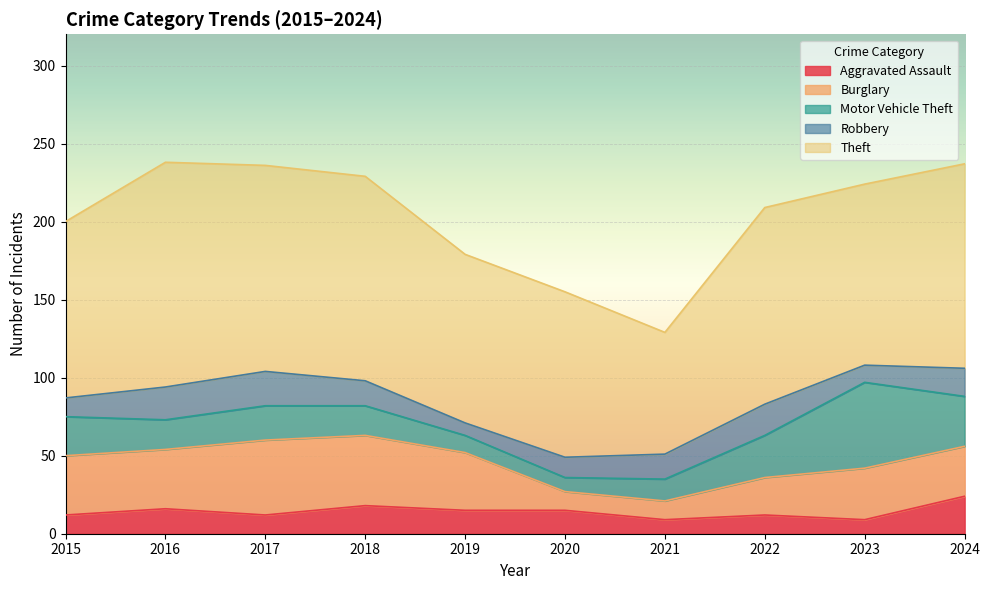

What is the total value across all series at 2016?

238